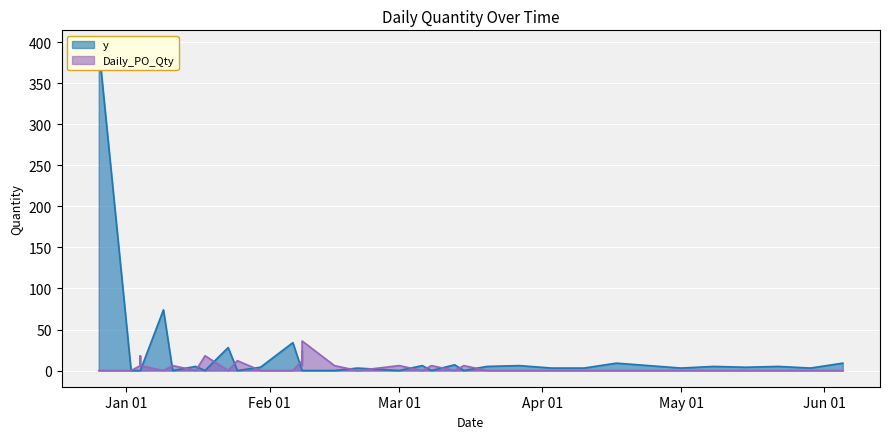

How many values in y are above zero?

21